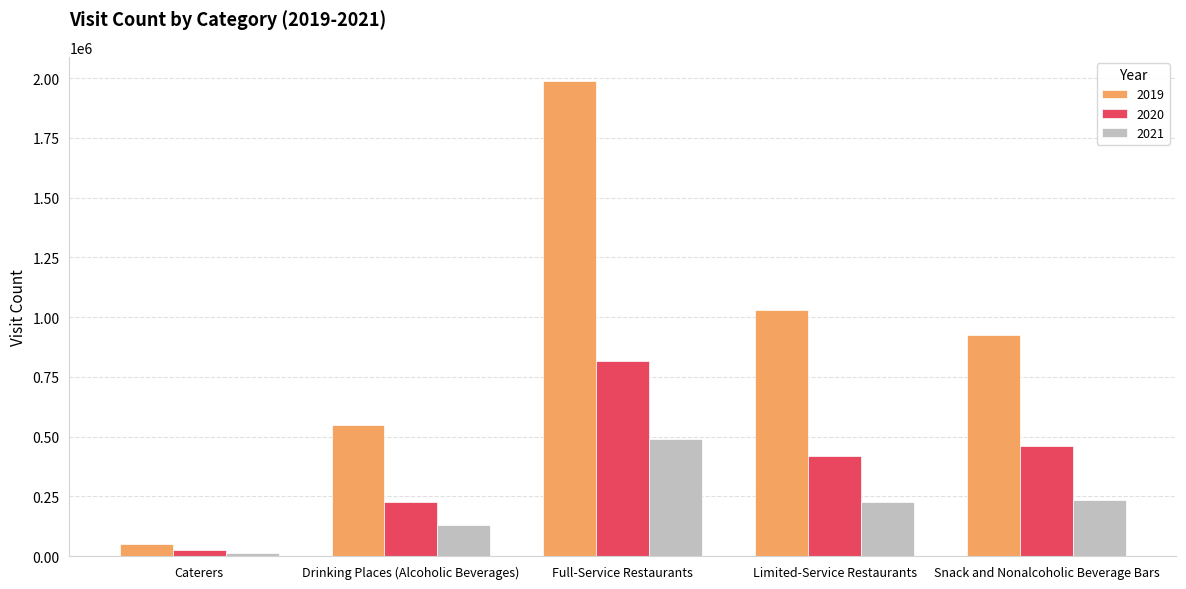

The value of 2020 at Limited-Service Restaurants is 419592. True or false?

True